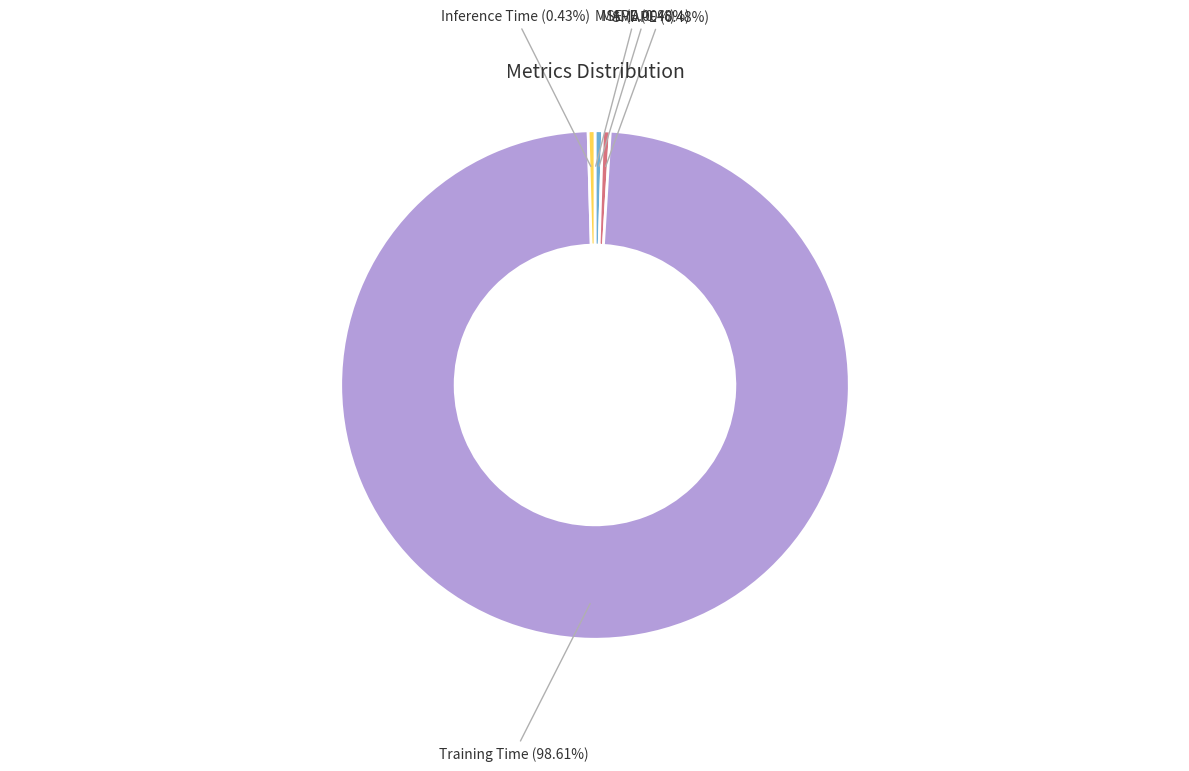

Between Training Time and MAPE, which is larger?

Training Time